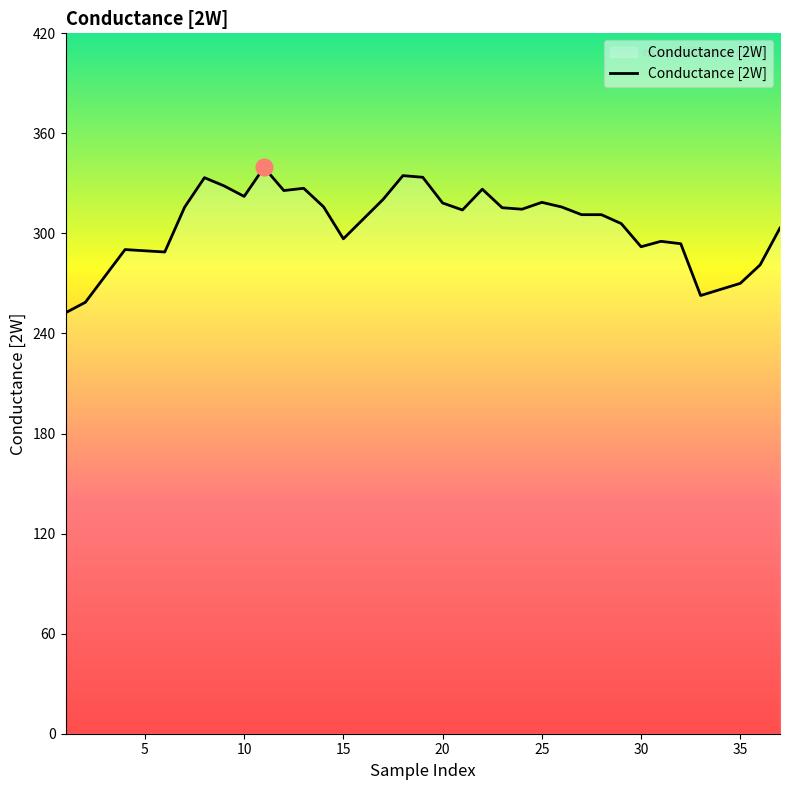

What is the smallest value displayed?

252.4